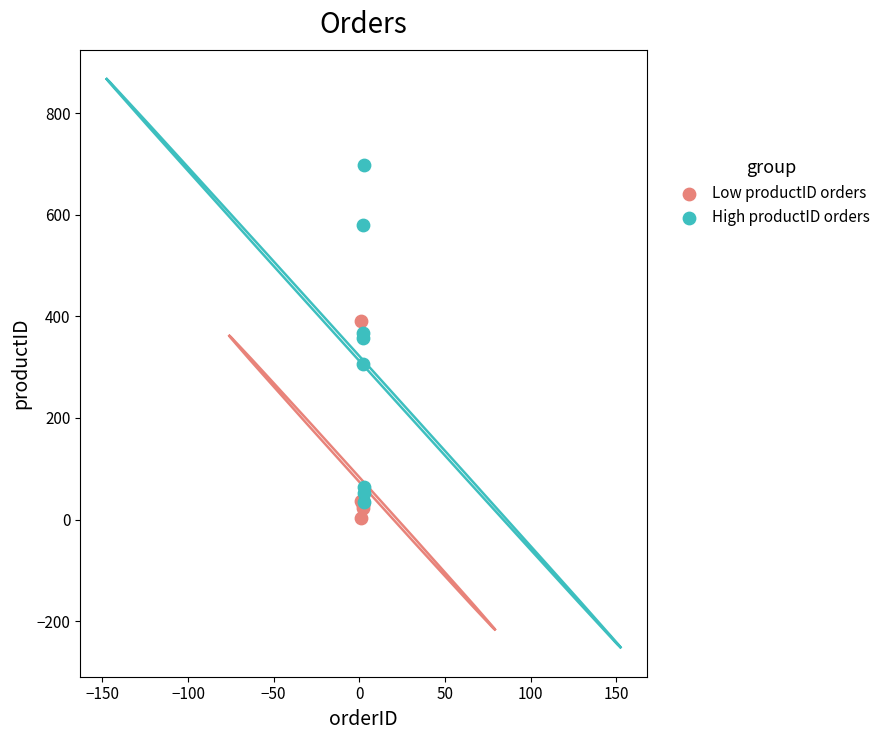

Which series has the widest spread of Y values?

High productID orders